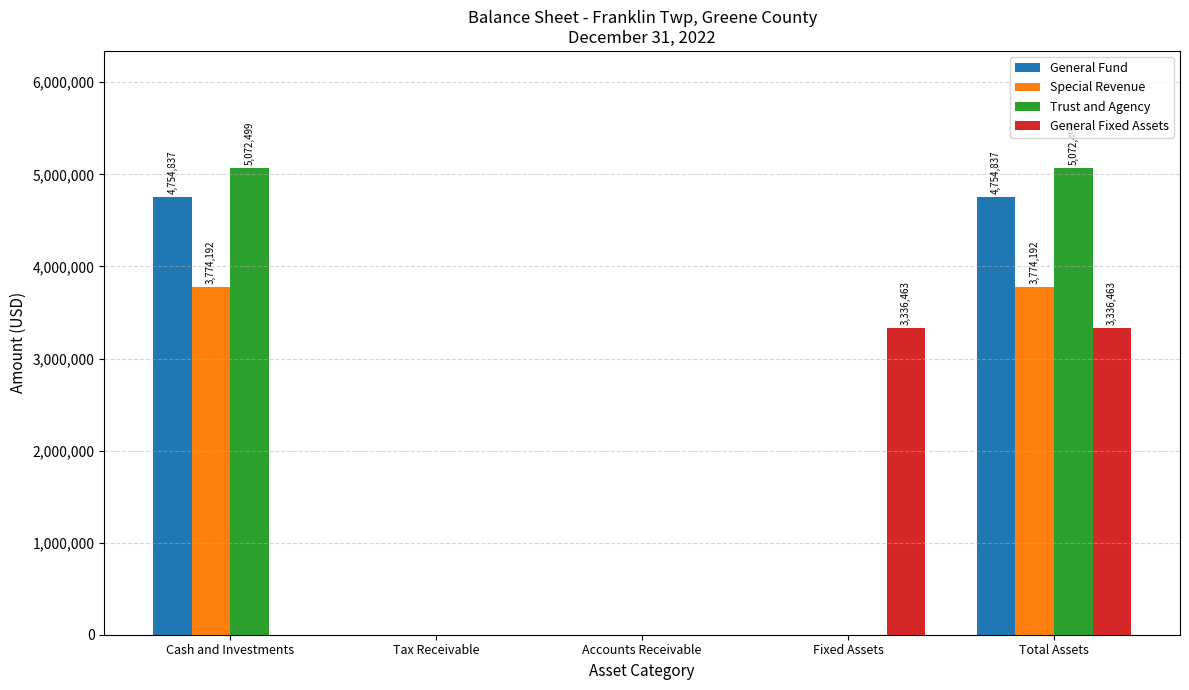

What is the average value of the General Fund series?

1901935